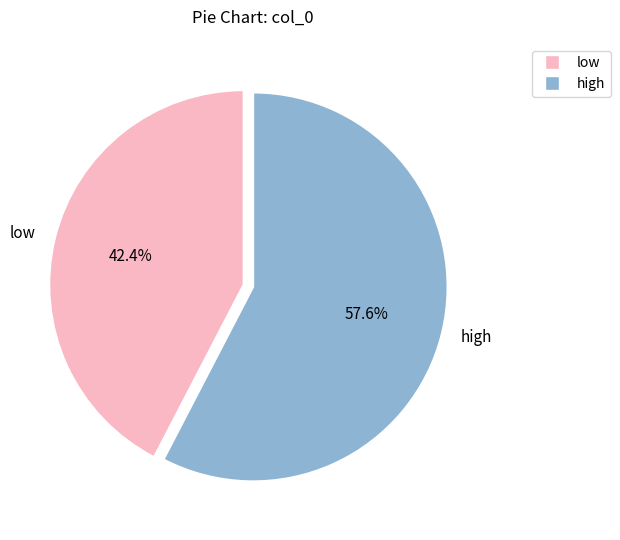

What is the largest slice in the pie chart?

high